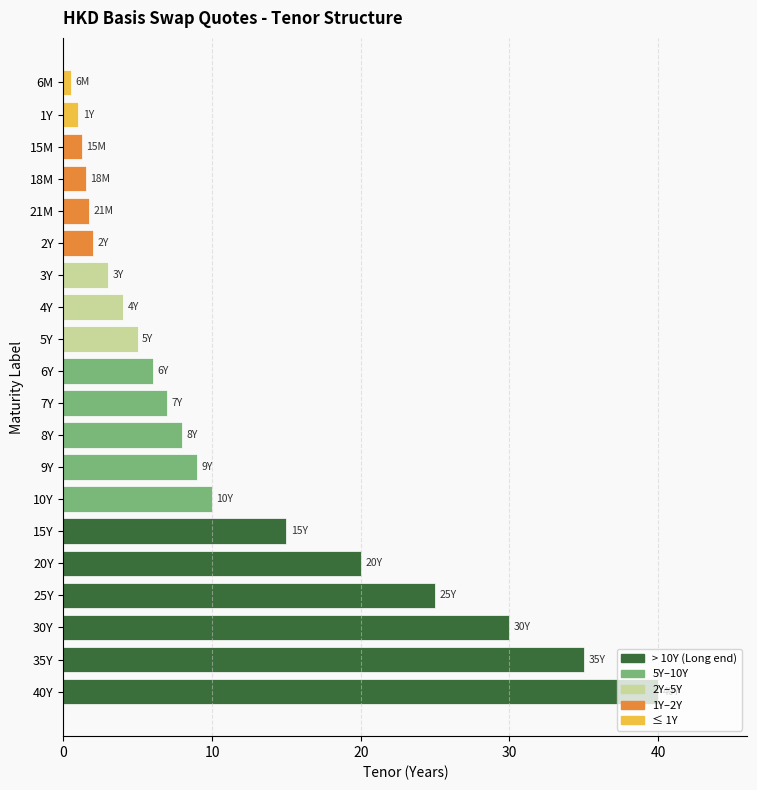

What is the difference between the maximum and minimum values?

39.5